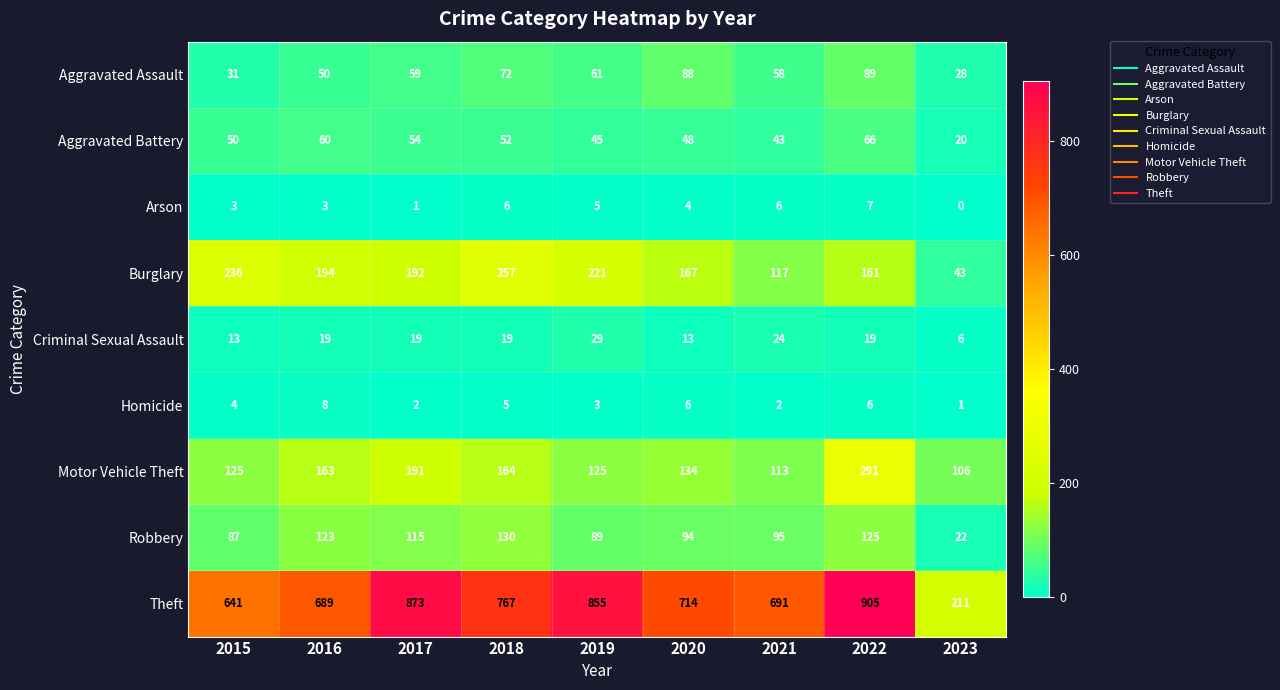

At 2022, list the series in order from largest to smallest.

Theft, Motor Vehicle Theft, Burglary, Robbery, Aggravated Assault, Aggravated Battery, Criminal Sexual Assault, Arson, Homicide